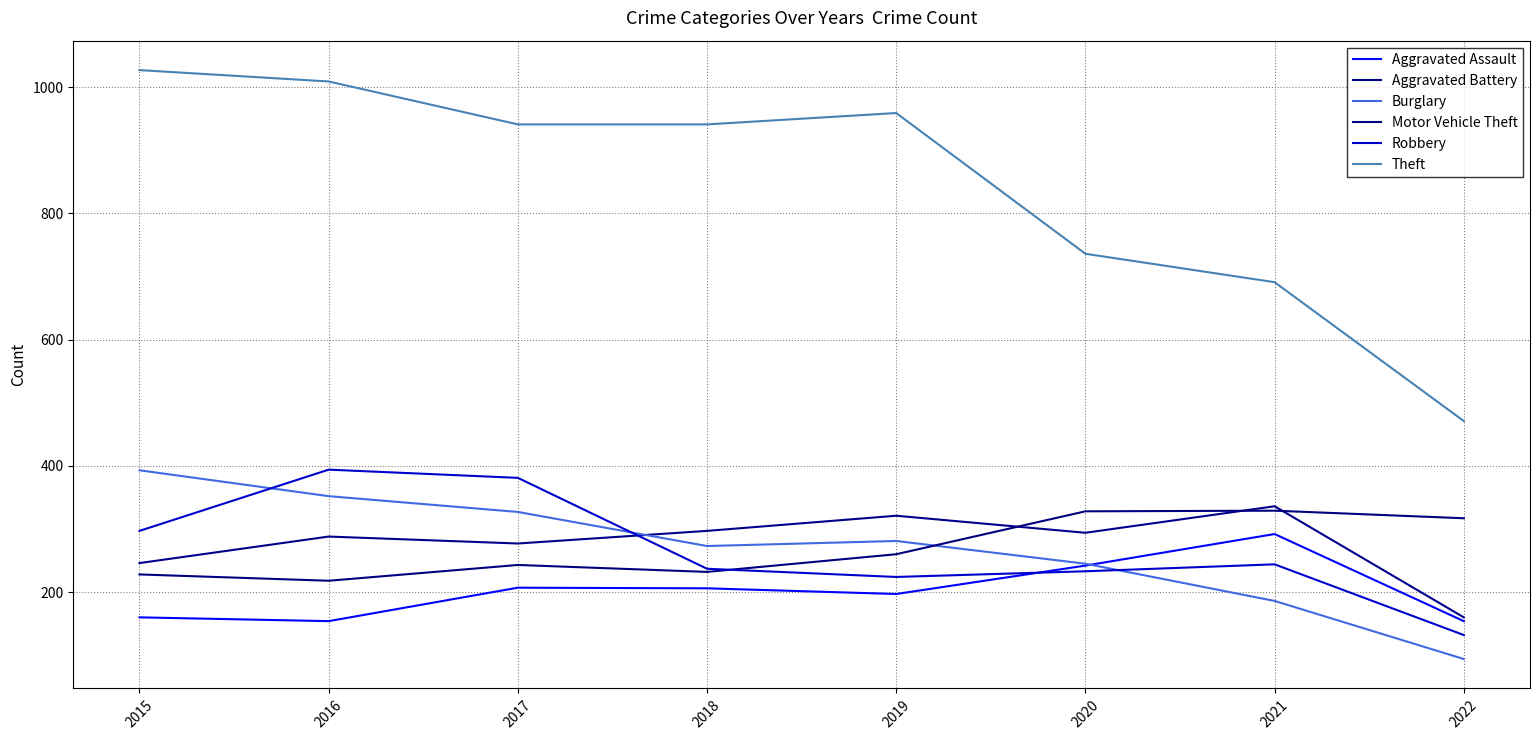

Where is the first local maximum for Aggravated Assault?

2017